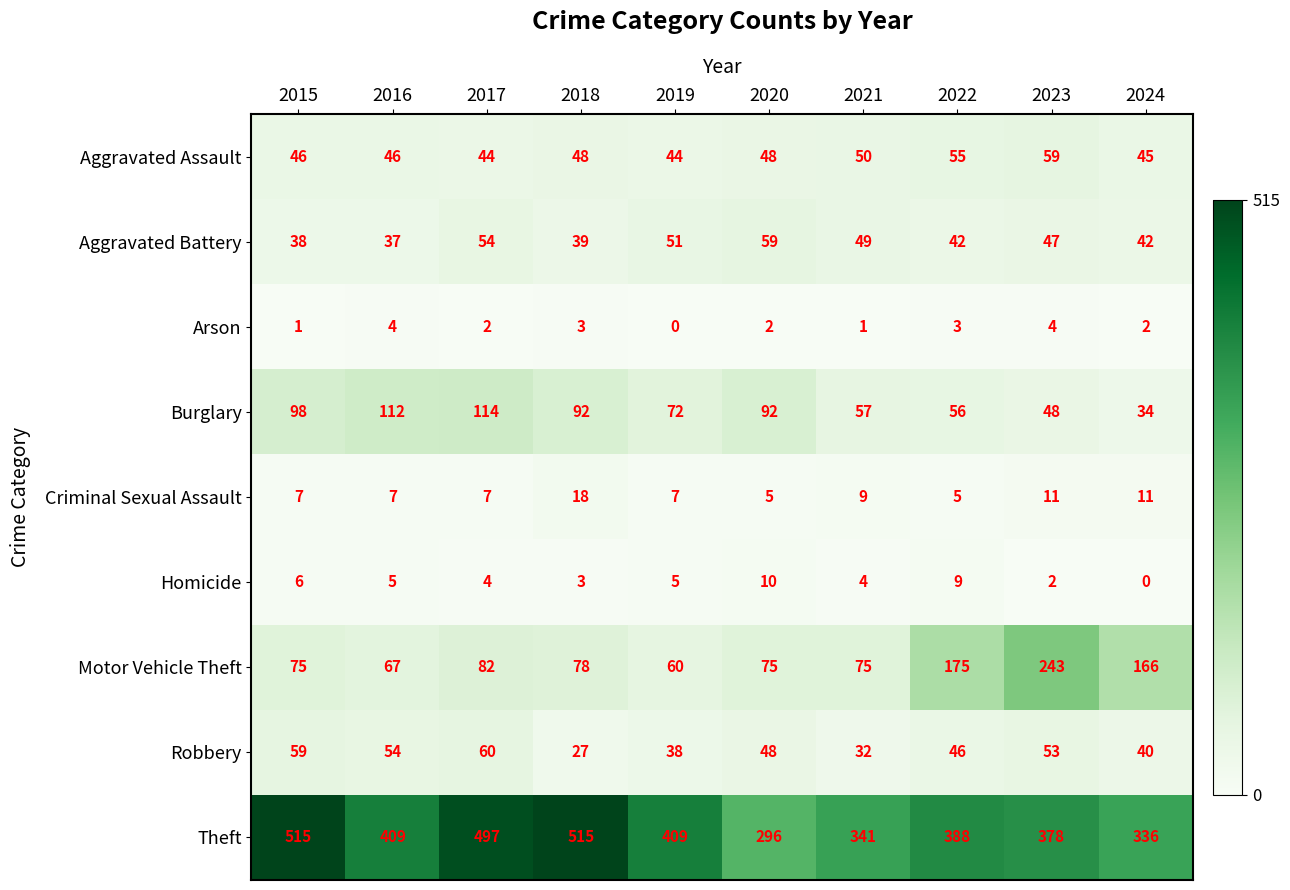

At which label is Burglary closest to 74?

2019